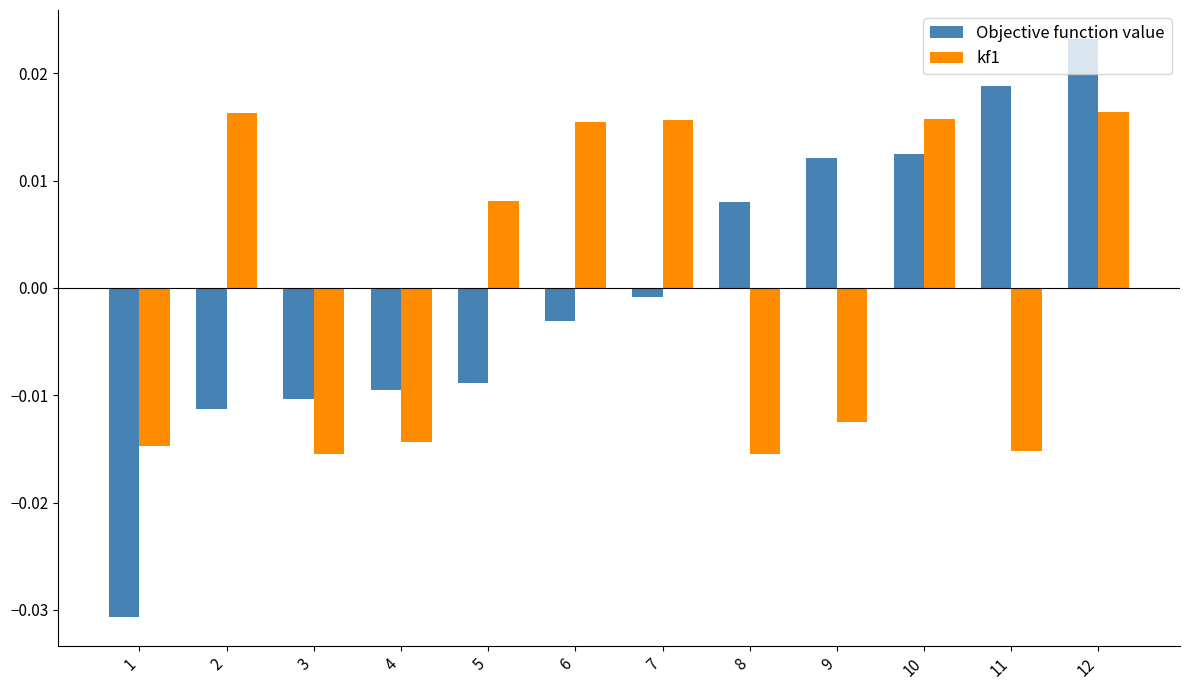

At which label does kf1 first exceed 0?

2